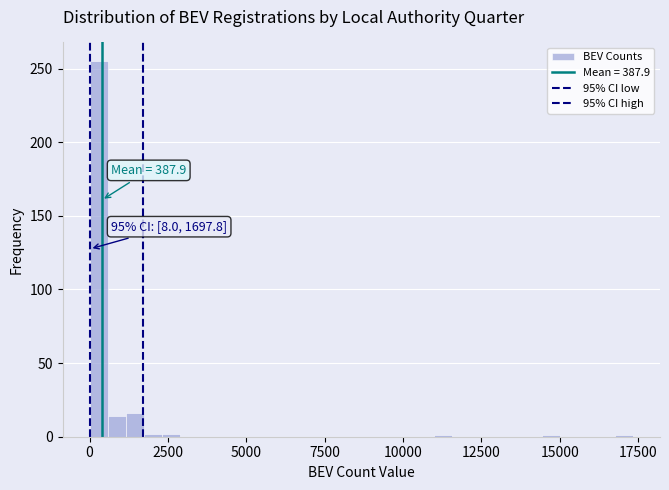

Read against the x-axis, roughly where is the centre of the tallest bar?

500